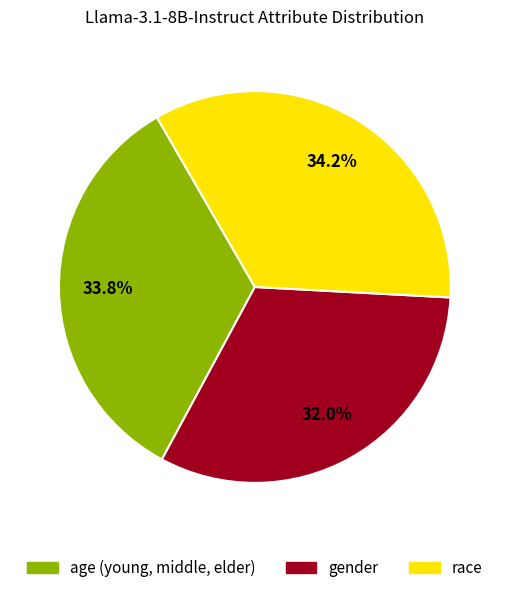

Between gender and race, which is larger?

race